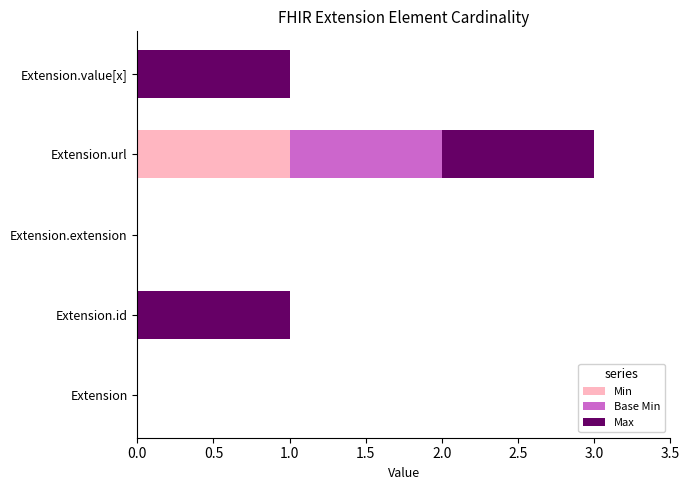

The Min series shows 0 at Extension.value[x]. True or false?

True